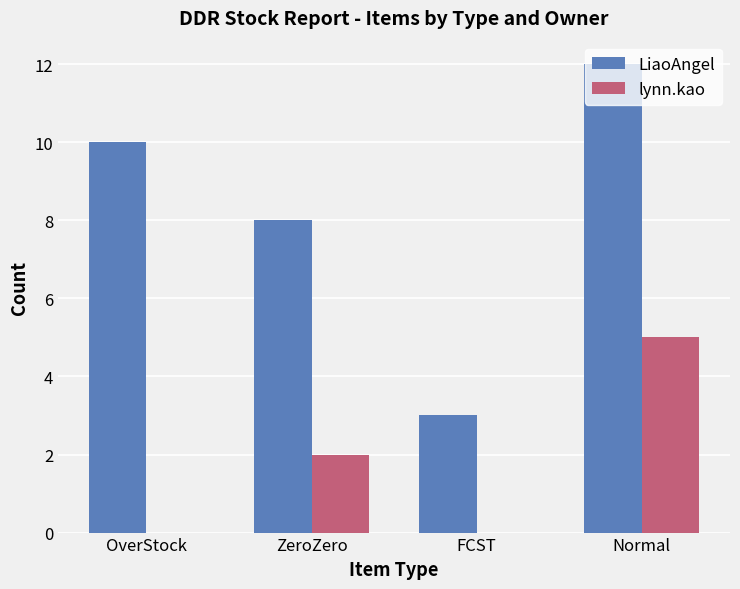

What is the total value across all series at OverStock?

10